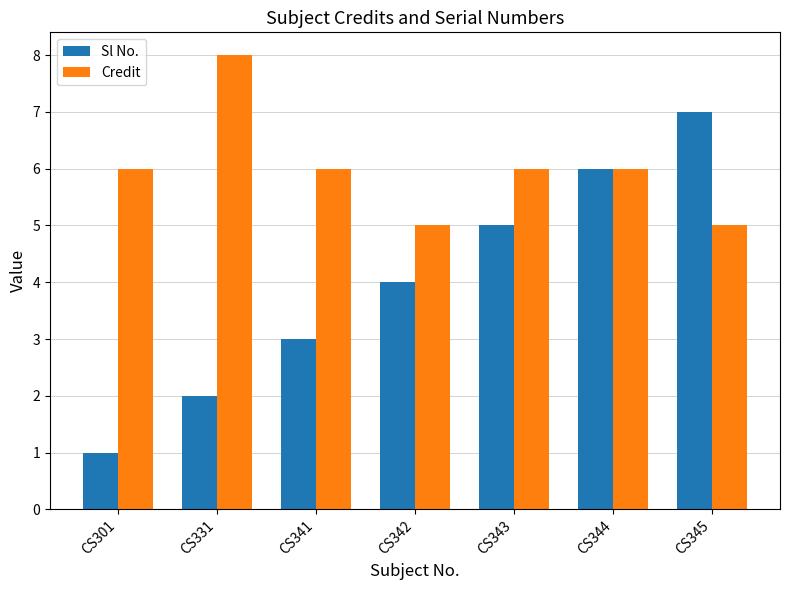

What is the difference between the maximum and minimum values in the Credit series?

3